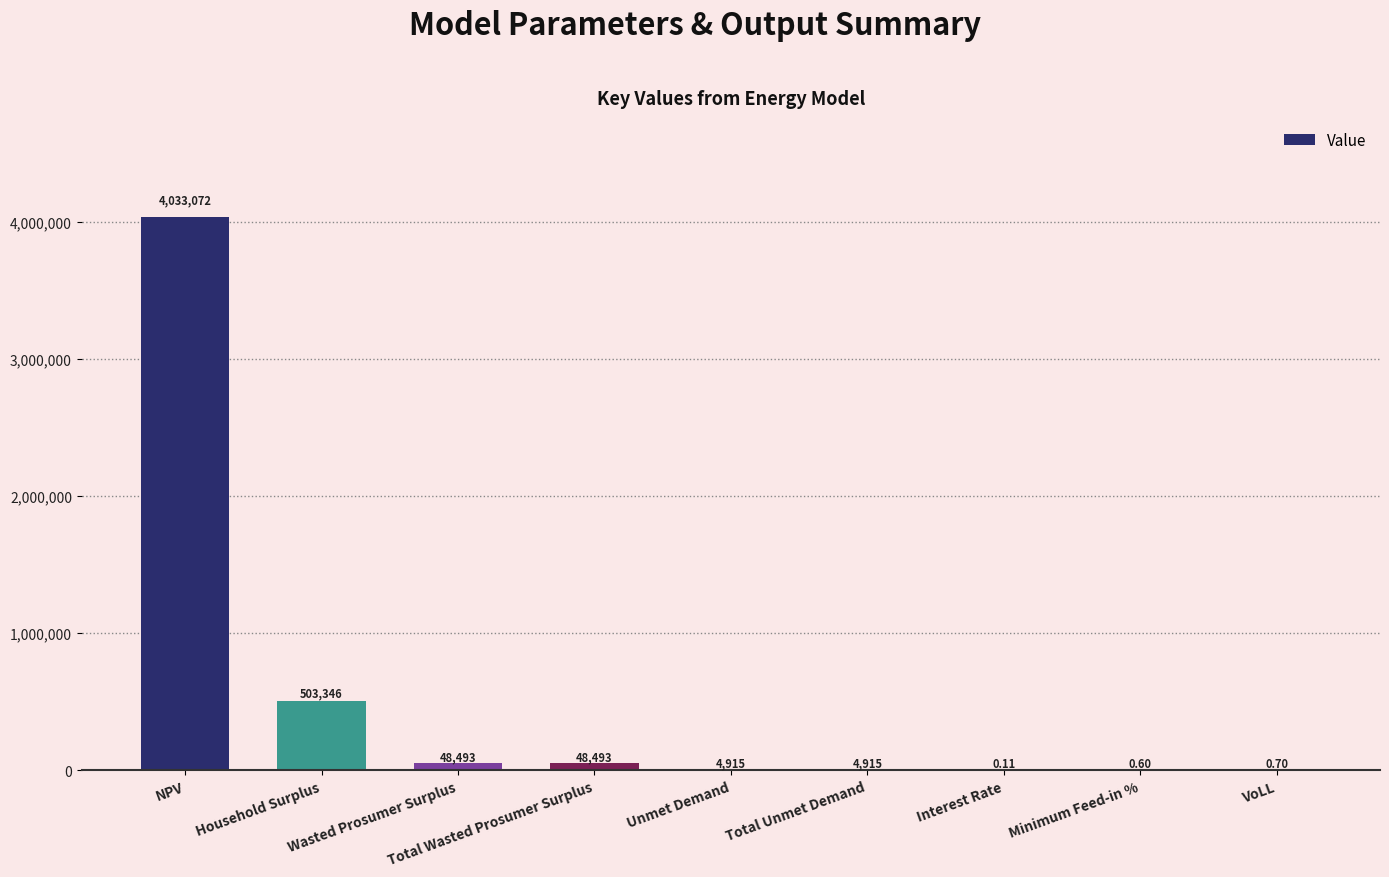

What is the approximate value at Household Surplus?

503346.1